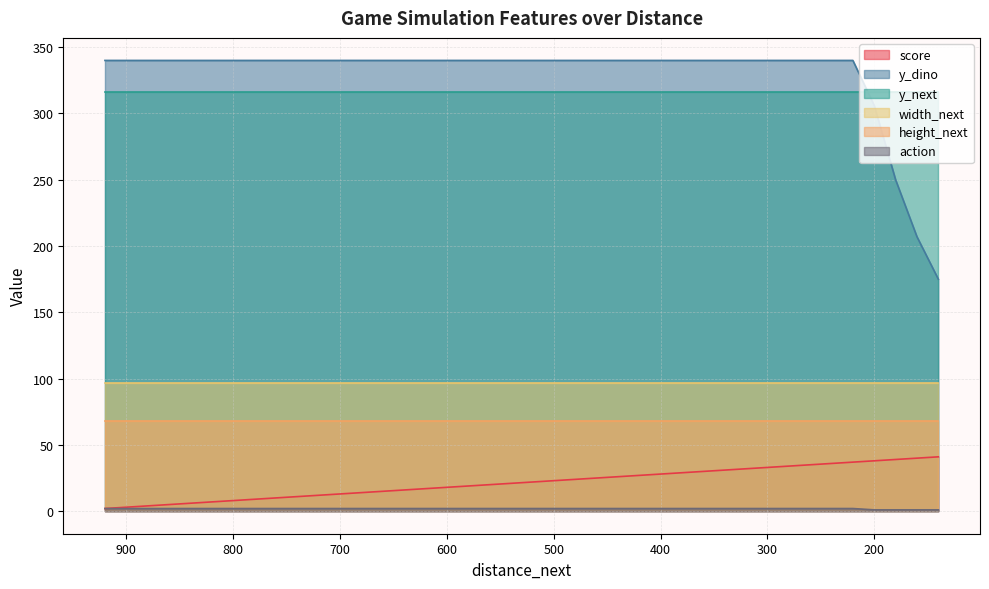

Is the value of action at 820 greater than the value of score at 160?

No